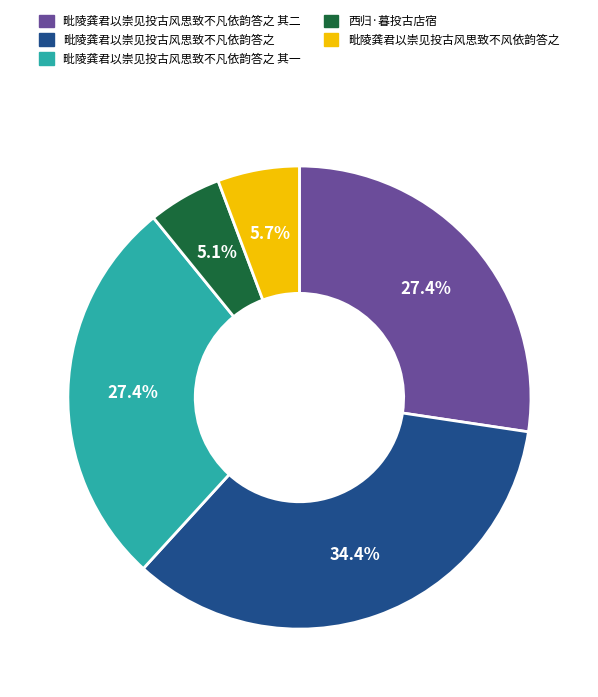

What portion of the pie excludes 毗陵龚君以崇见投古风思致不风依韵答之?

94.3%